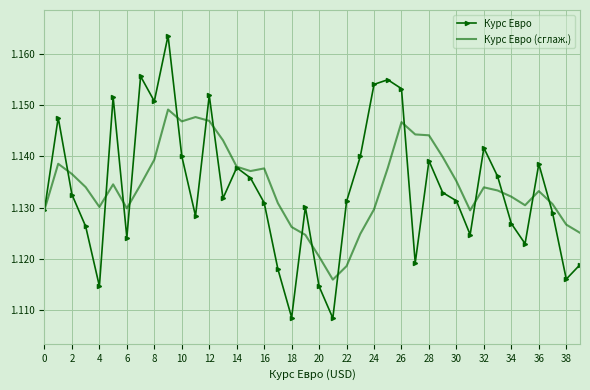

Which series has the widest spread of values?

Курс Евро